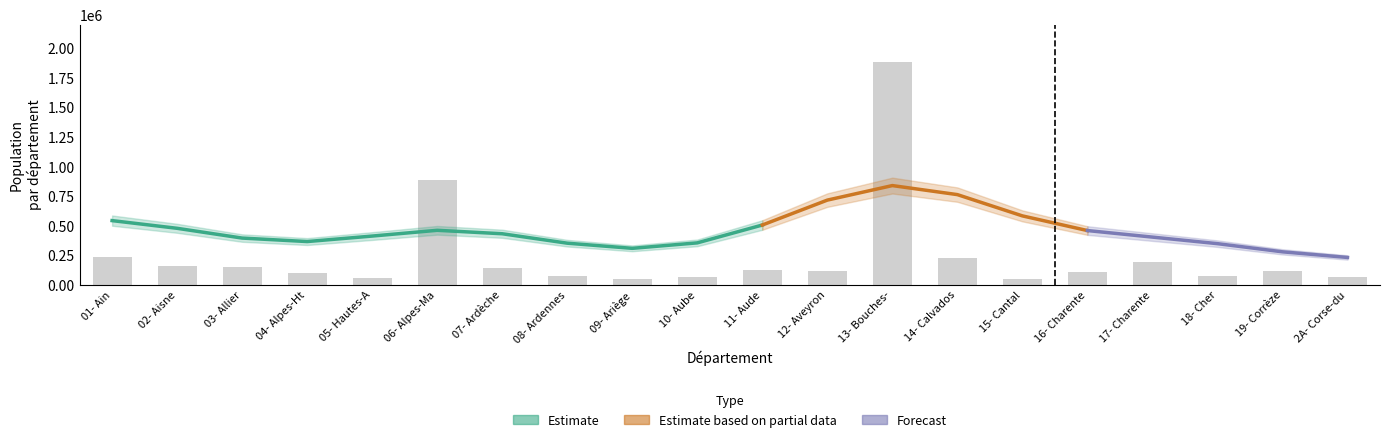

Is it true that EFFECTIF equals 5.6 at 16- Charente?

False